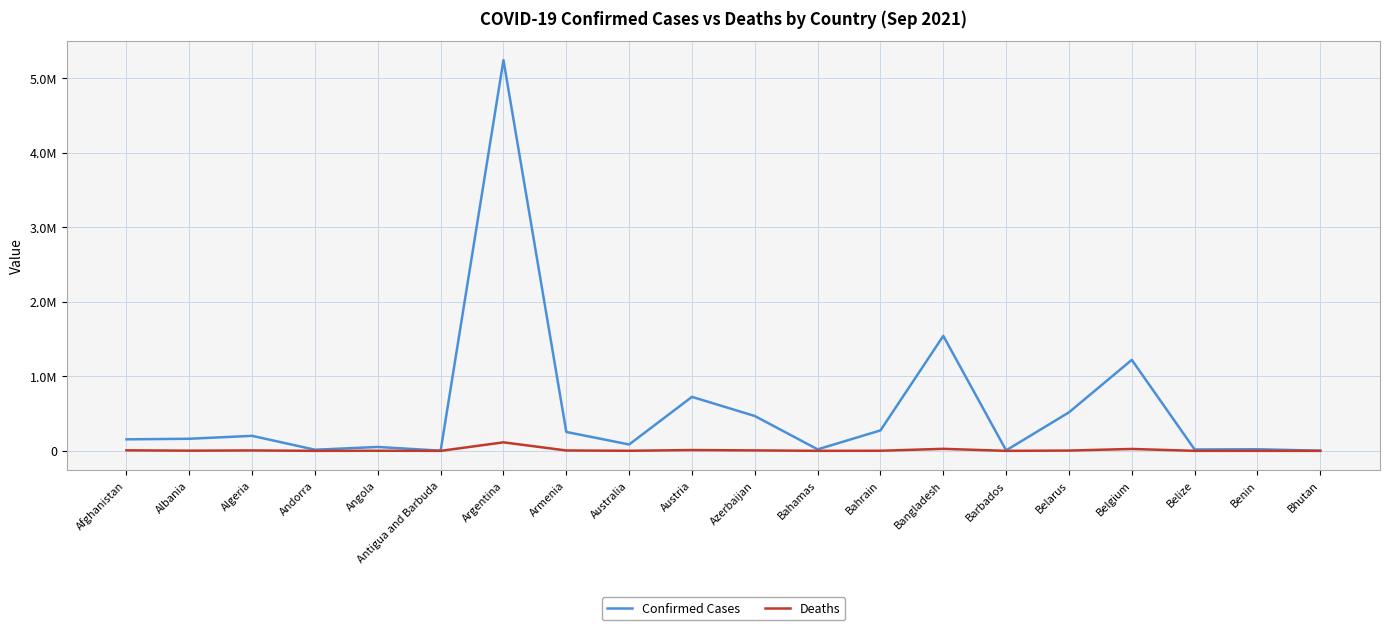

What are all the series names shown in the legend?

Confirmed Cases, Deaths